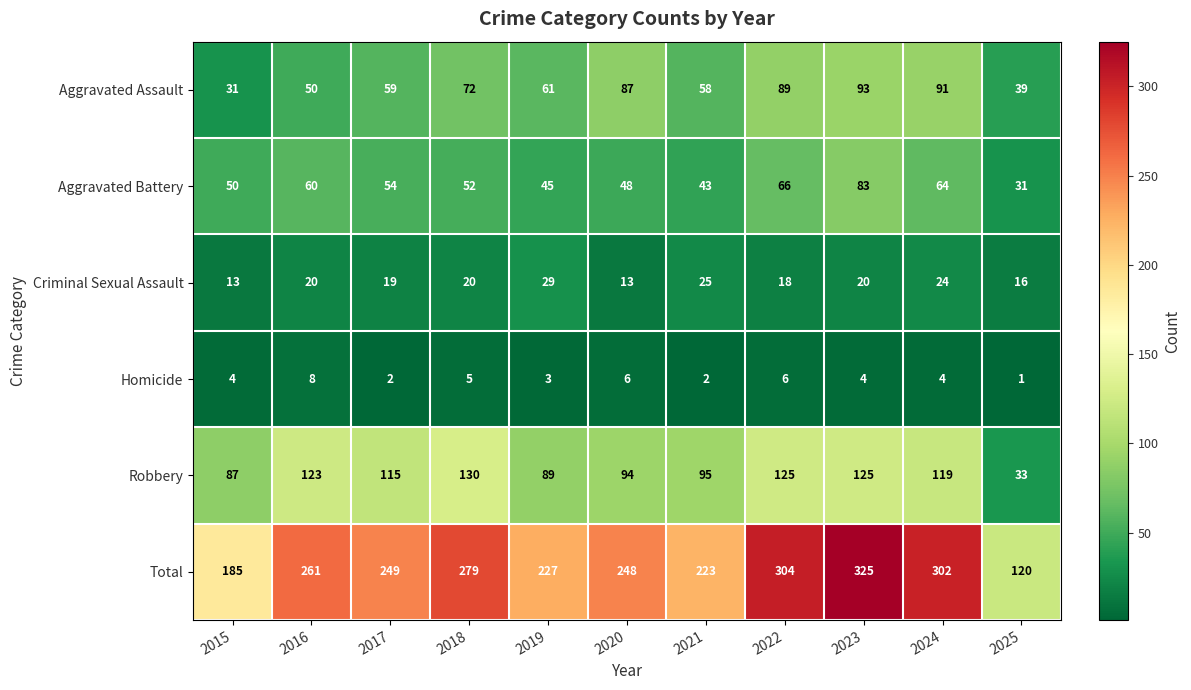

Which series has the widest spread of values?

Total